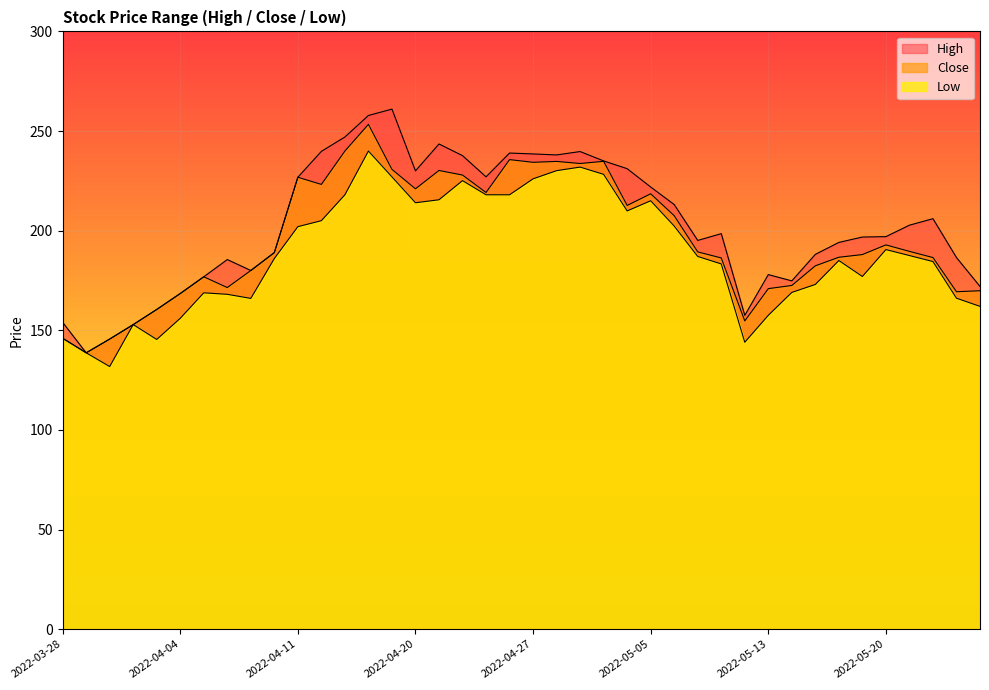

True or false: High has more than 0 interior local peaks.

True